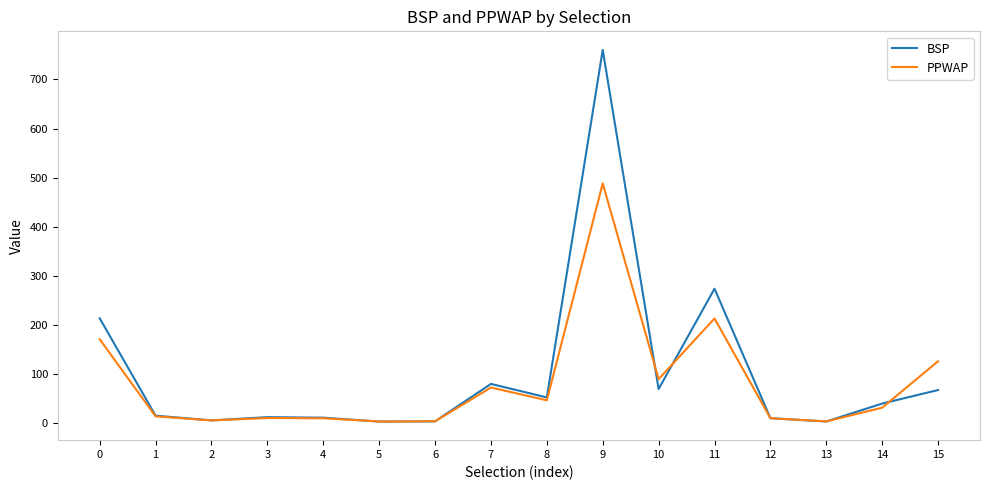

What is the minimum value for BSP?

3.3